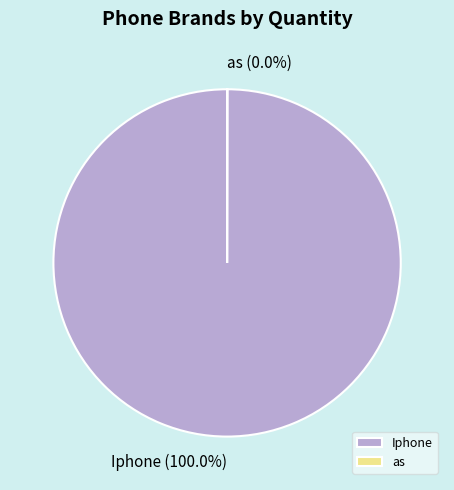

Which category accounts for the majority?

Iphone